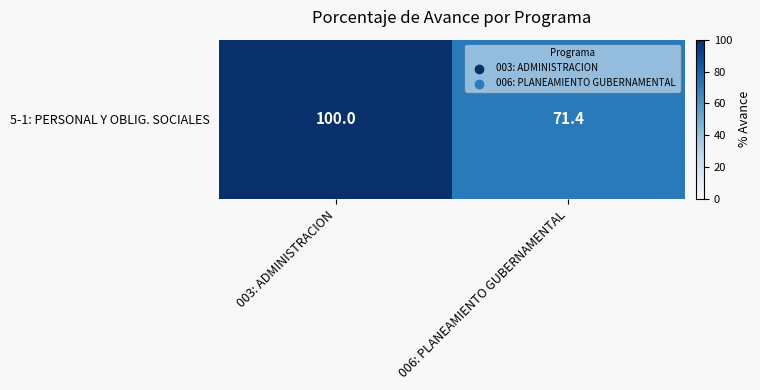

Rank the categories by value from lowest to highest.

006: PLANEAMIENTO GUBERNAMENTAL, 003: ADMINISTRACION